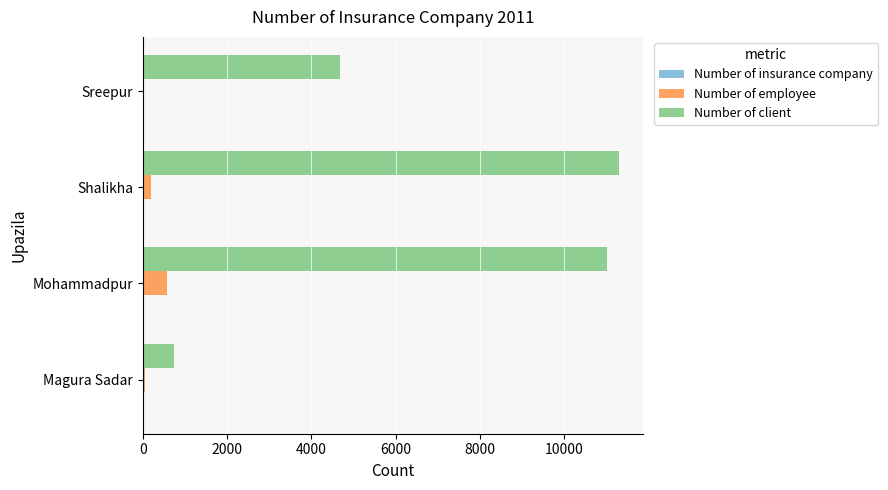

What is the sum of all Number of client values?

27743